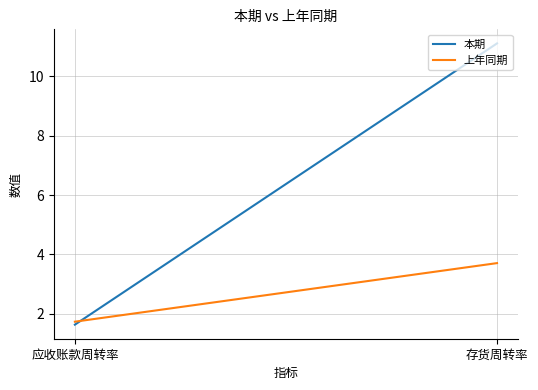

The 本期 series shows 2.7 at 应收账款周转率. True or false?

False